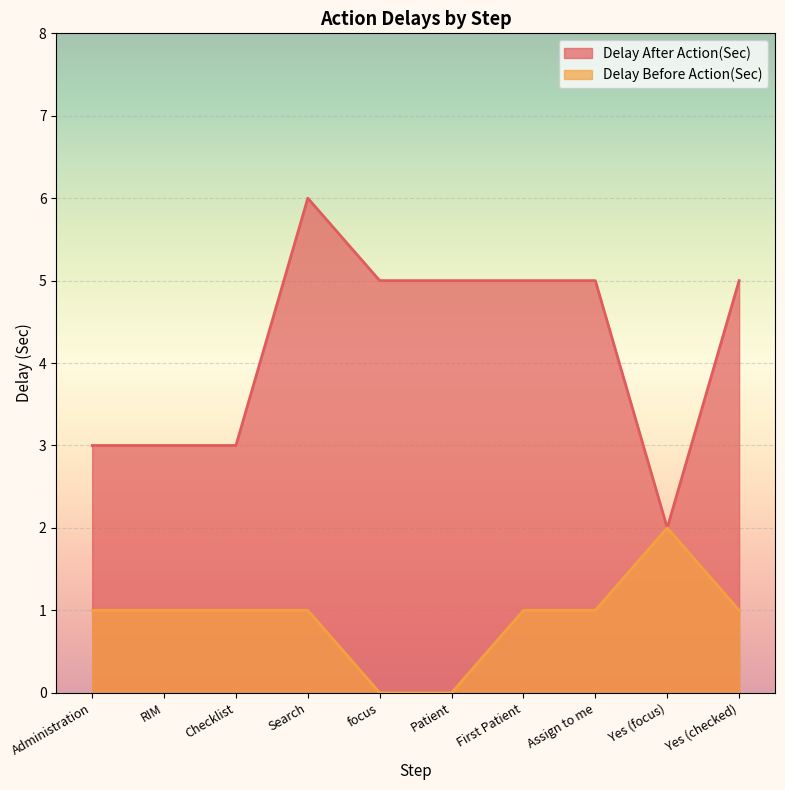

Count the number of categories in the chart.

10